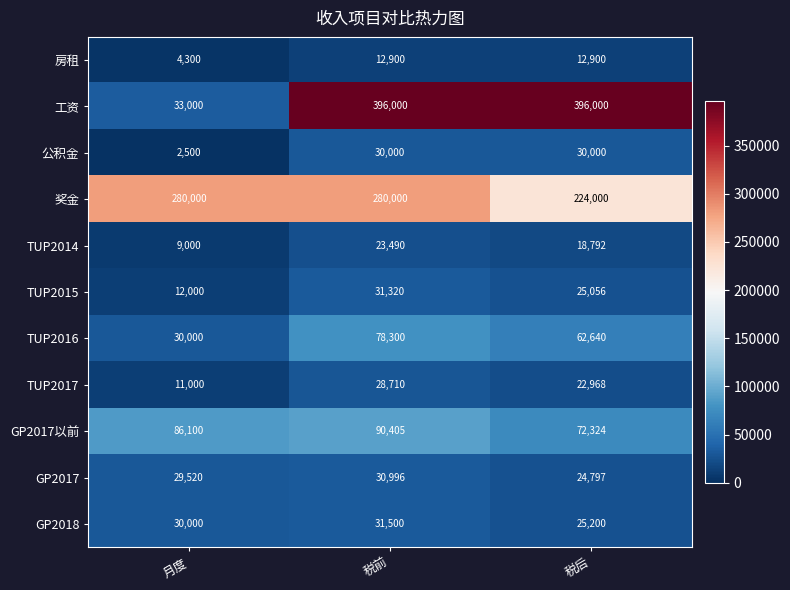

Which category has the lowest value across all series?

月度